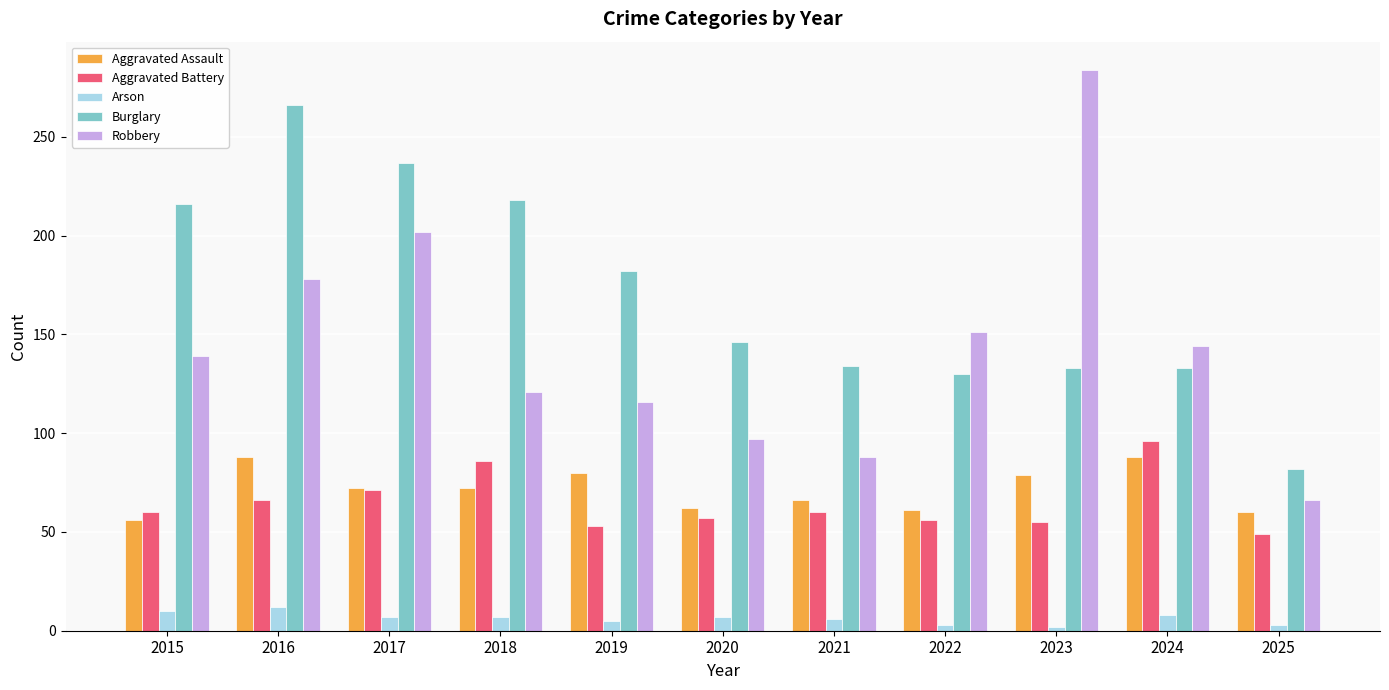

What is the highest value of the Robbery series?

284